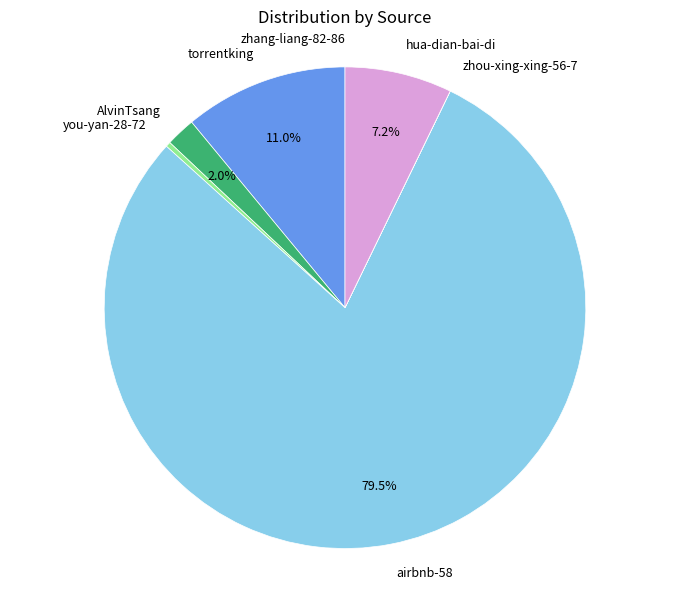

Which has a higher value, hua-dian-bai-di or torrentking?

torrentking